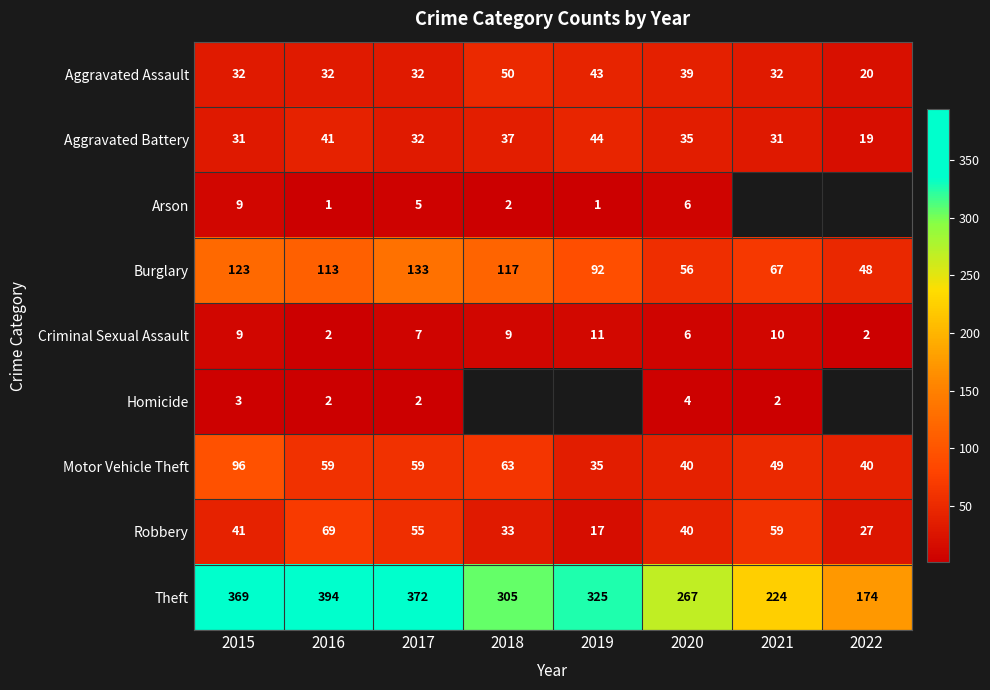

How many values in the Motor Vehicle Theft series are below 59?

4